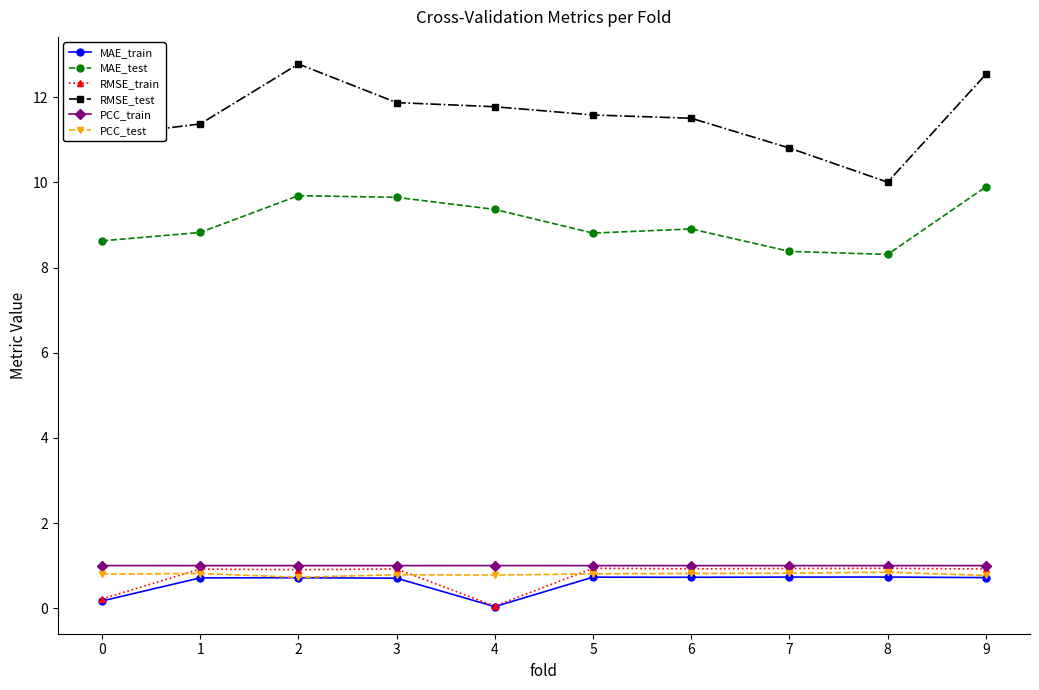

What is the total value across all series at 1?

23.6